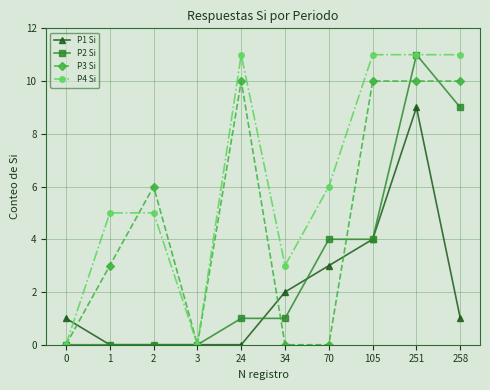

Count the number of categories in the chart.

10